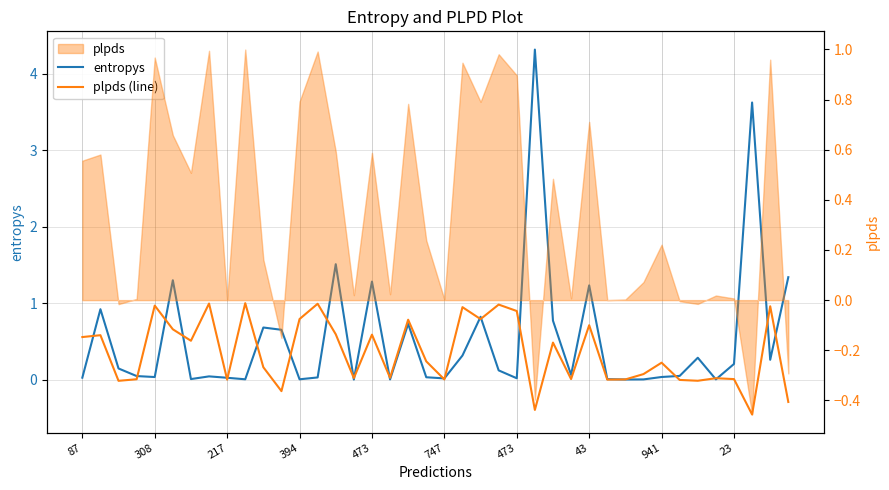

What is the value of the entropys point at the 12th from the left?

0.7